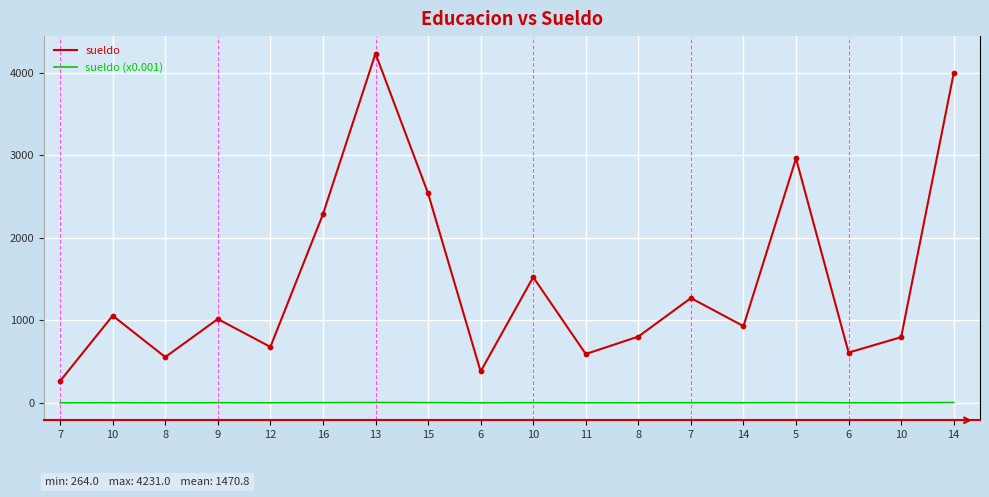

What are all the series names shown in the legend?

sueldo, sueldo (x0.001)